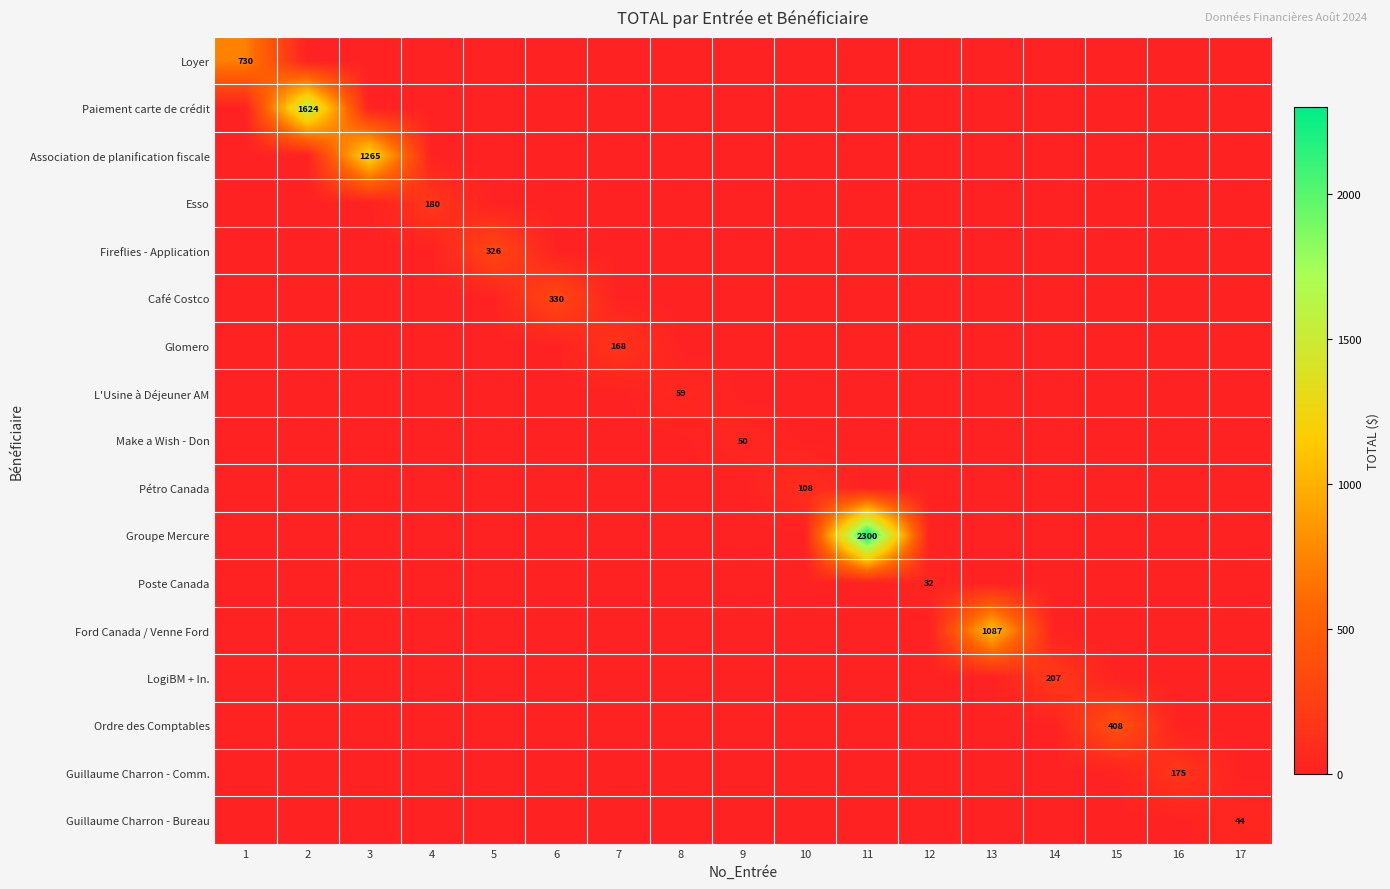

What is the maximum value shown in the chart?

2299.5